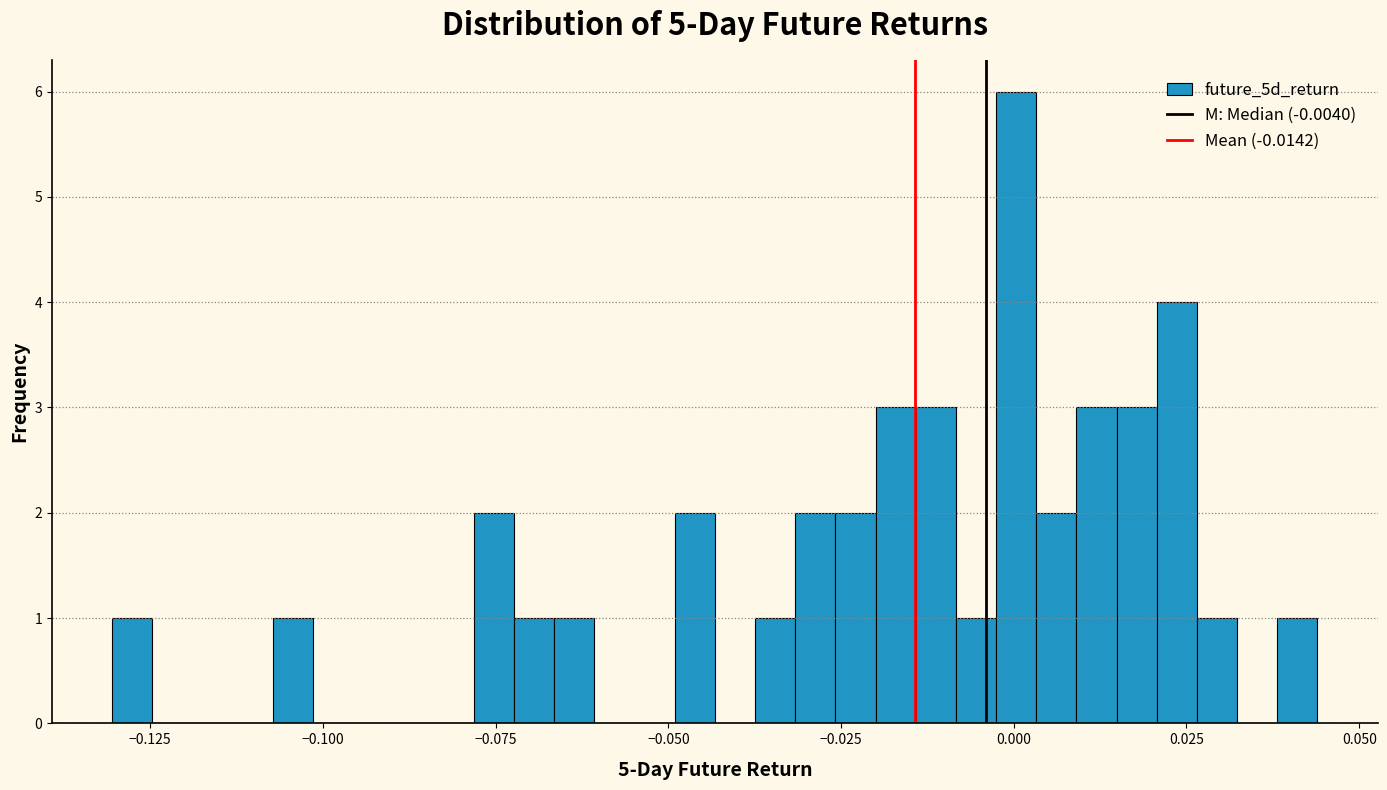

Around what value on the x-axis is the tallest bar? Give the approximate position of its centre, as read against the axis.

0.000